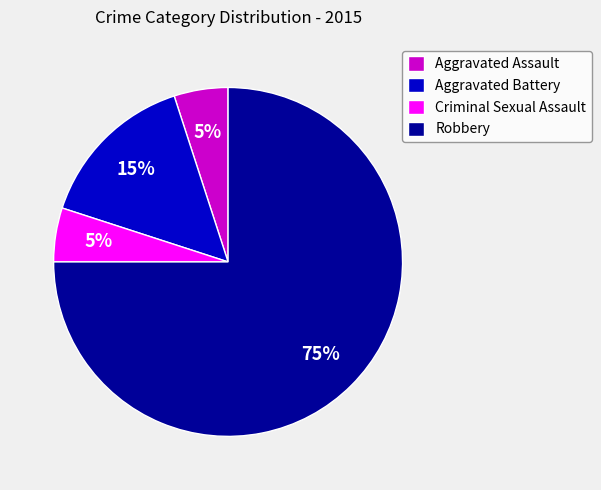

What is the majority slice?

Robbery